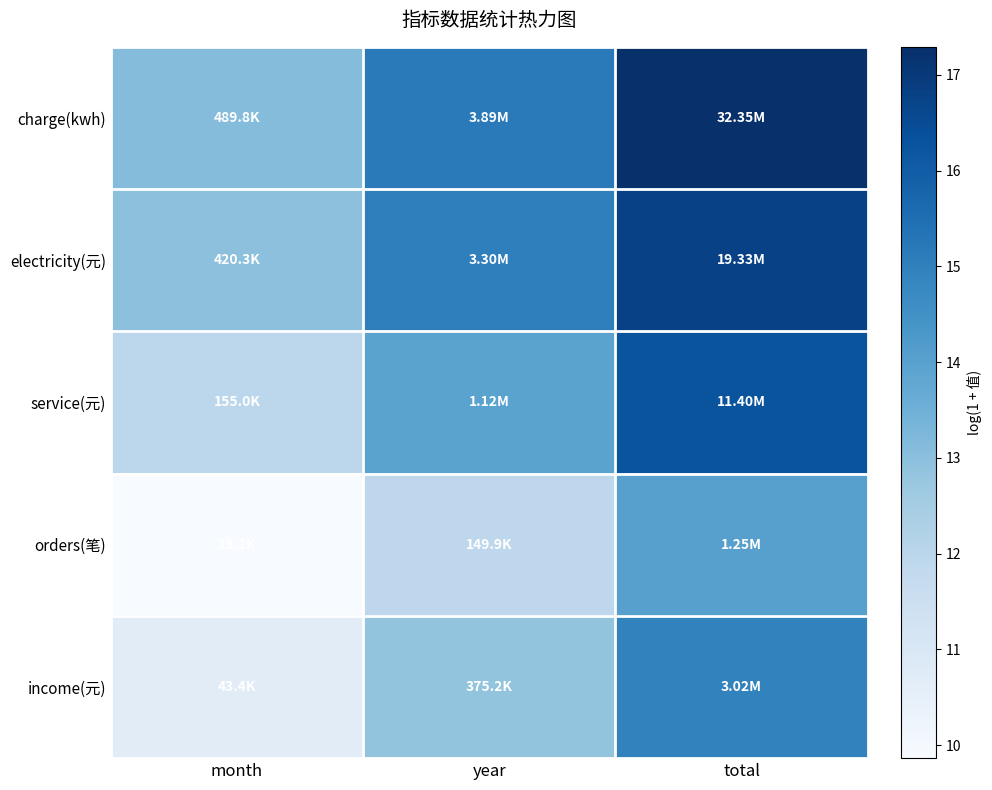

Between year and month, which is larger?

year